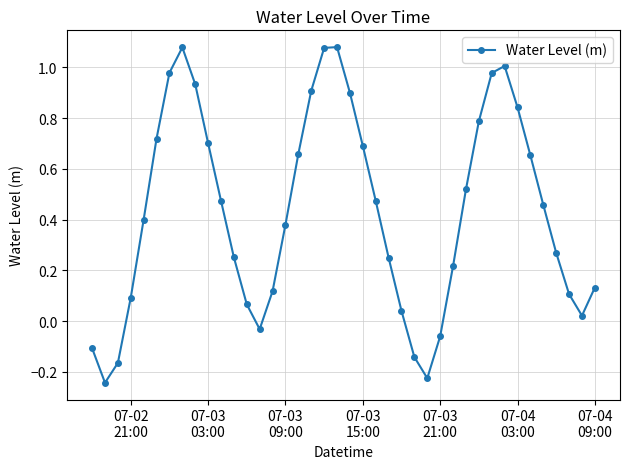

What is the difference between the maximum and second lowest values?

1.3